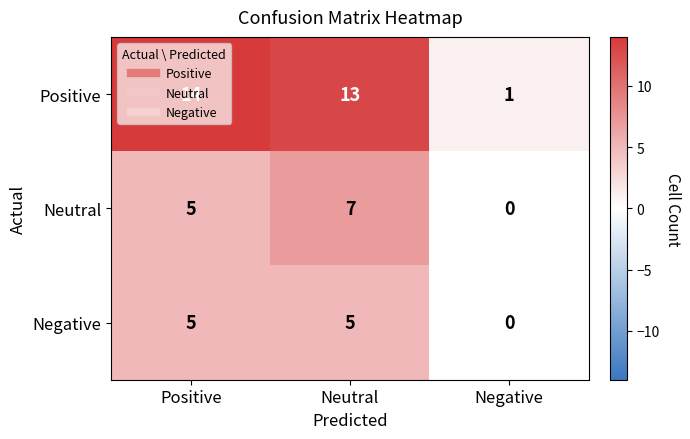

The value of Positive at Negative is 0. True or false?

False